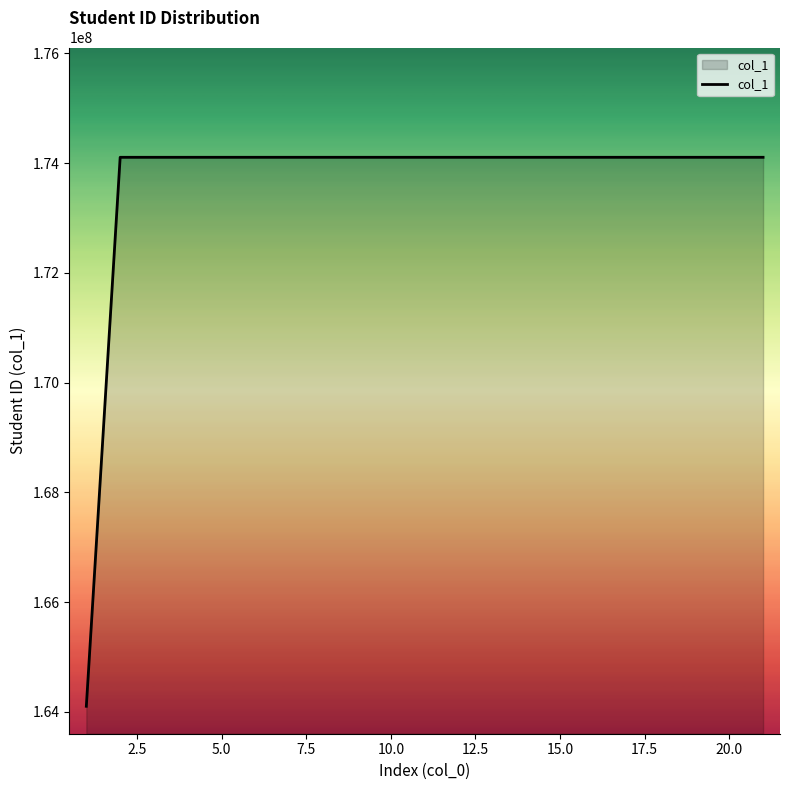

What is the difference between the maximum and minimum values?

10000084